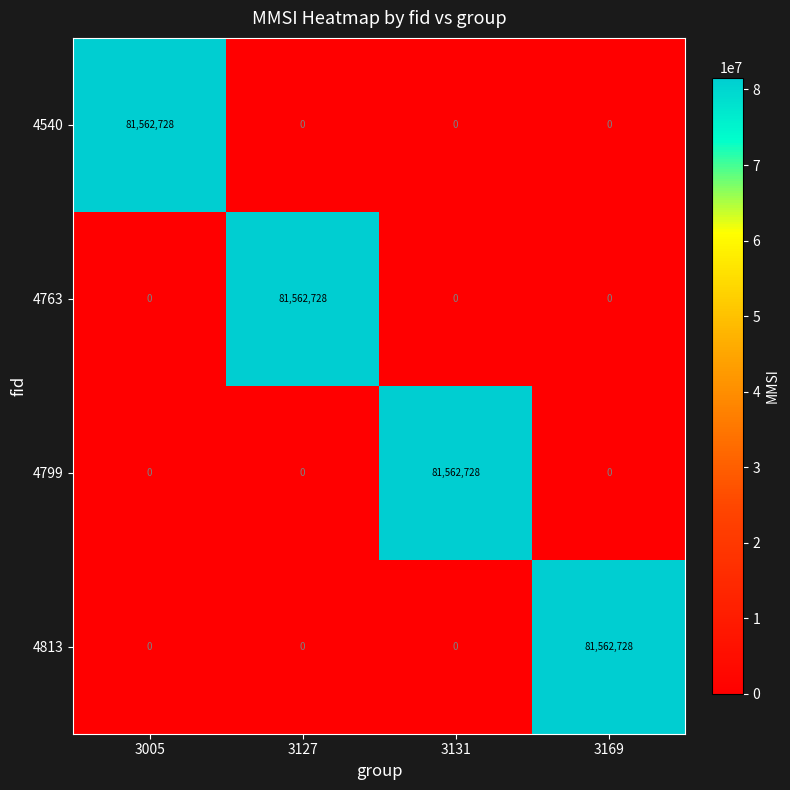

The 4799 series shows 50711886 at 3005. True or false?

False